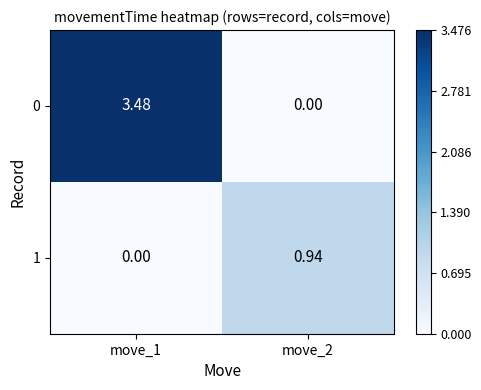

Is the value of 0 at move_2 greater than the value of 1 at move_2?

No